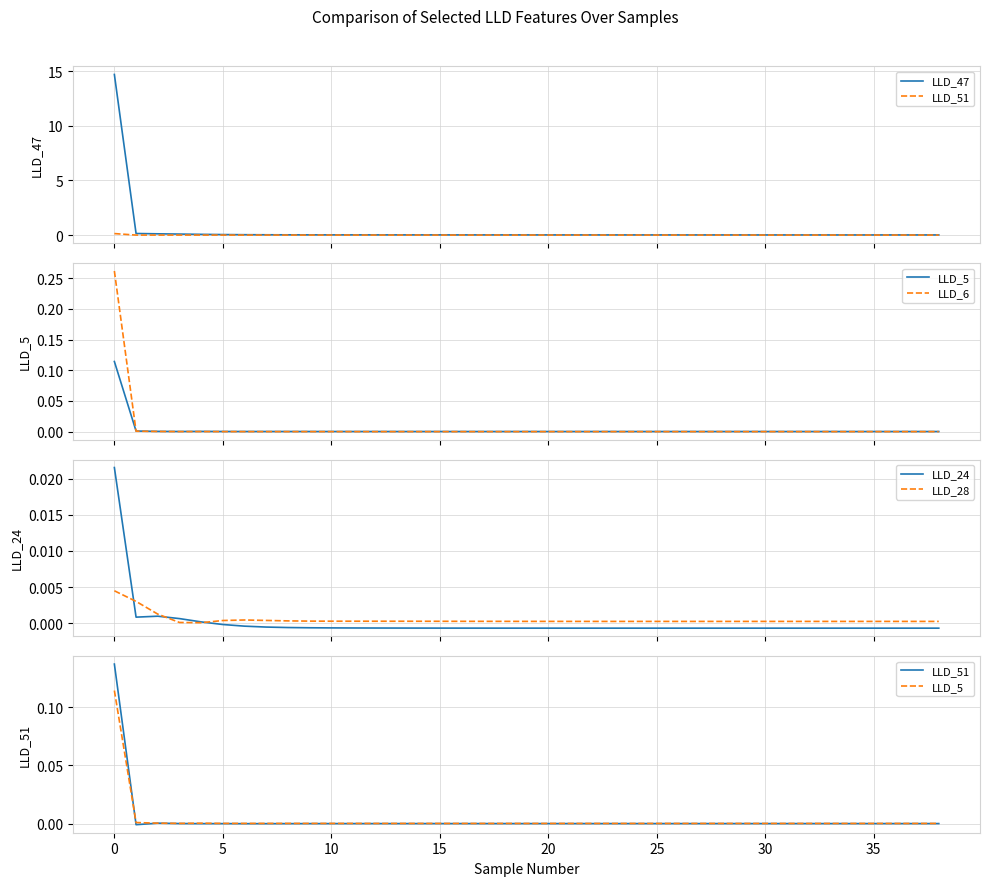

True or false: LLD_51 has a value of -0.0 at 5.

True